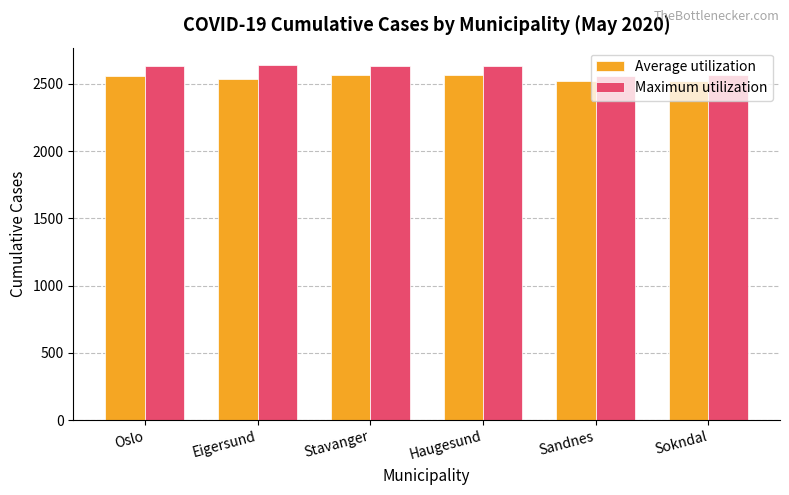

Which series has the largest total across all categories?

Maximum utilization